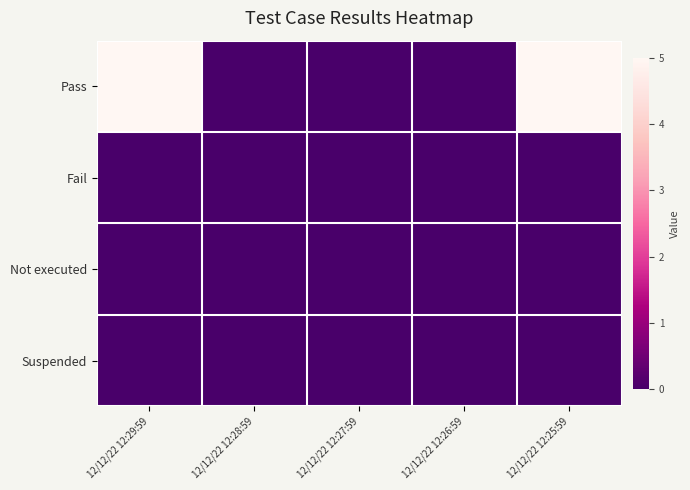

Which series has the largest range (max minus min)?

Pass